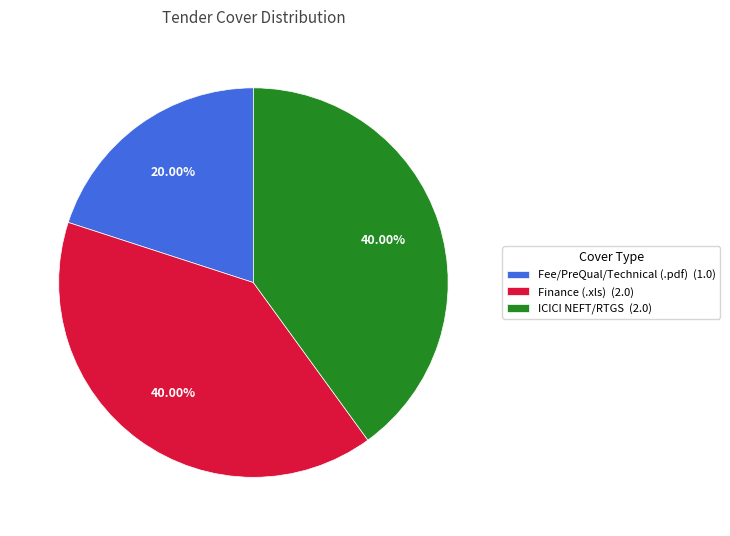

Is the sum of Fee/PreQual/Technical (.pdf) (1.0) and Finance (.xls) (2.0) greater than half?

Yes